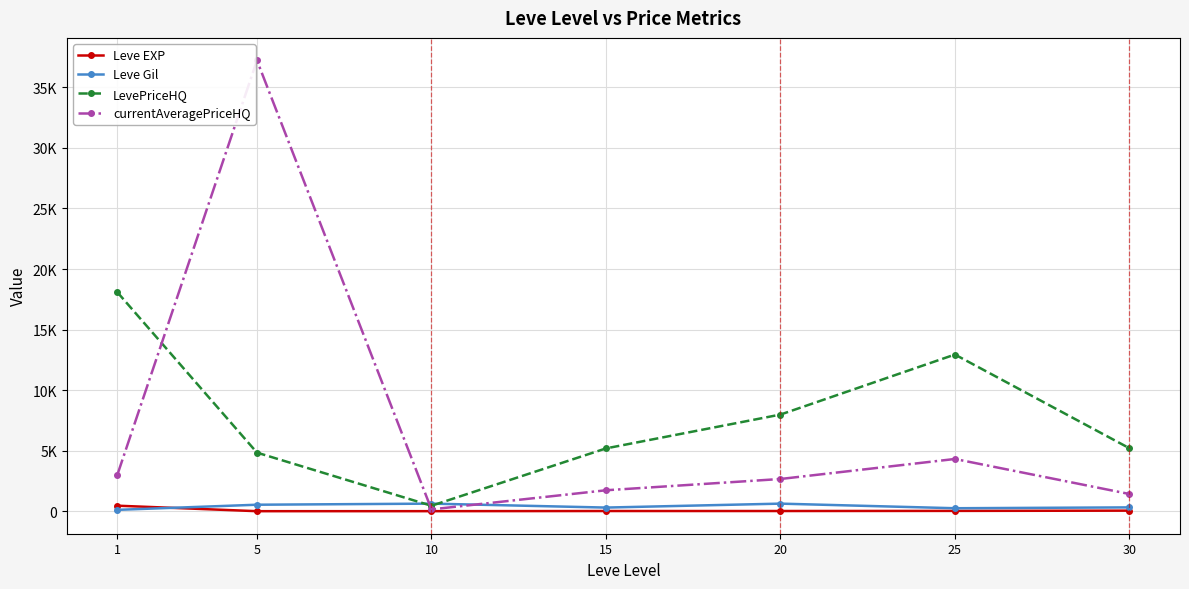

What is the spread (max minus min) of values at 1?

17967.9